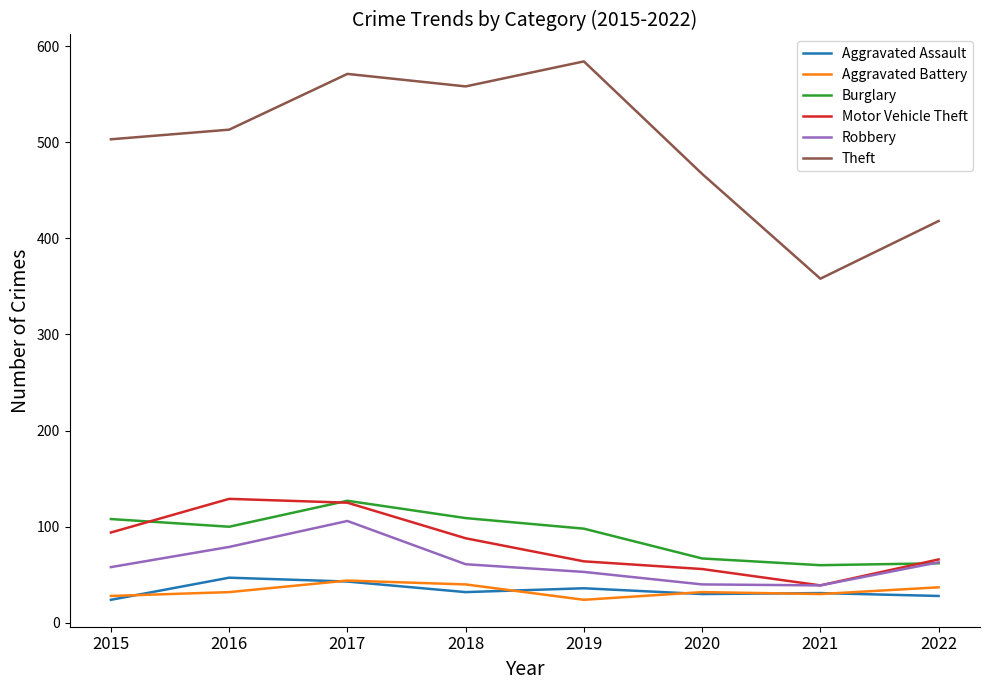

Which series has the largest range (max minus min)?

Theft